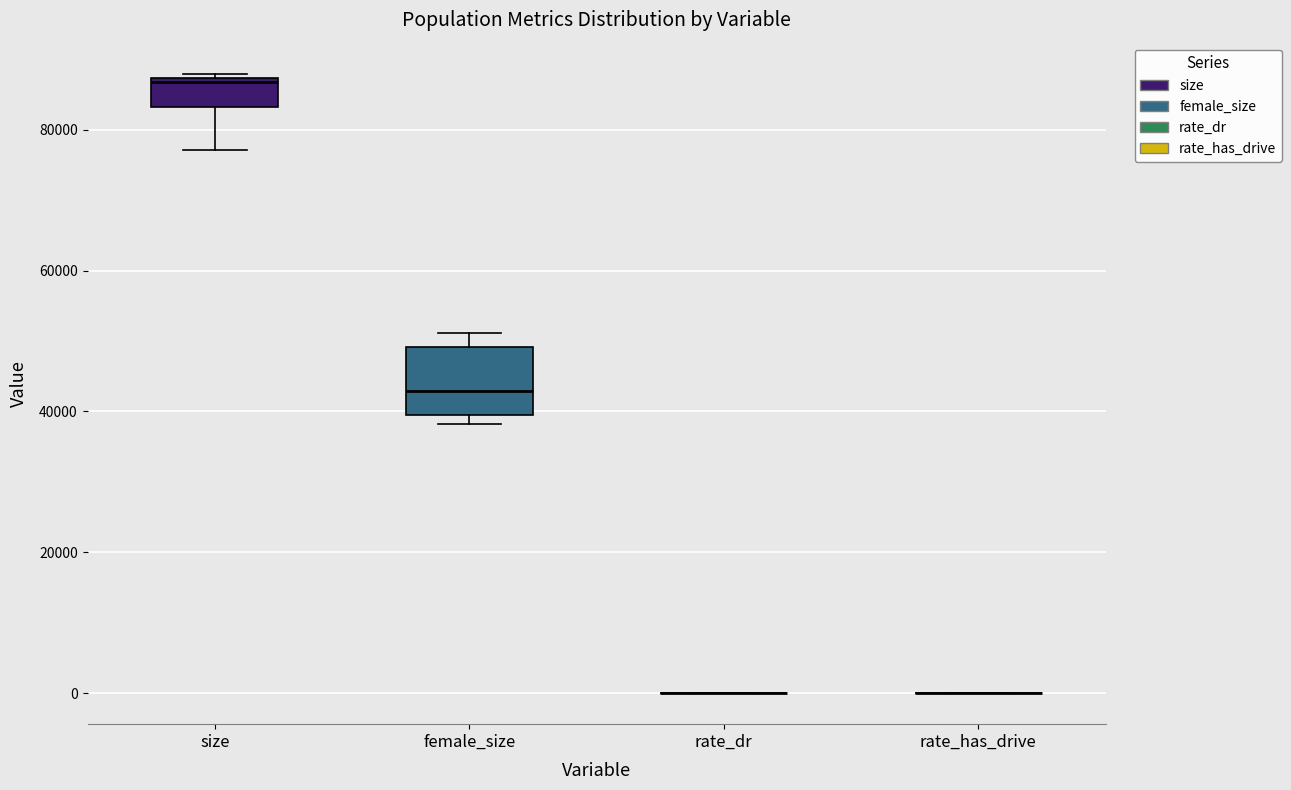

Reading left to right, transcribe this box plot: for each box, give where its median line is, the range the box spans, and where its two whiskers end, as read against the y-axis. The values are not printed on the chart, so give them approximately, as read against the axis.

size: median 86000, box 84000 to 88000, whiskers 78000 to 88000 (just above the box's upper edge)
female_size: median 42000, box 40000 to 50000, whiskers 38000 to 52000
rate_dr: box collapsed to a line at 0, whiskers 0 to 0
rate_has_drive: box collapsed to a line at 0, whiskers 0 to 0